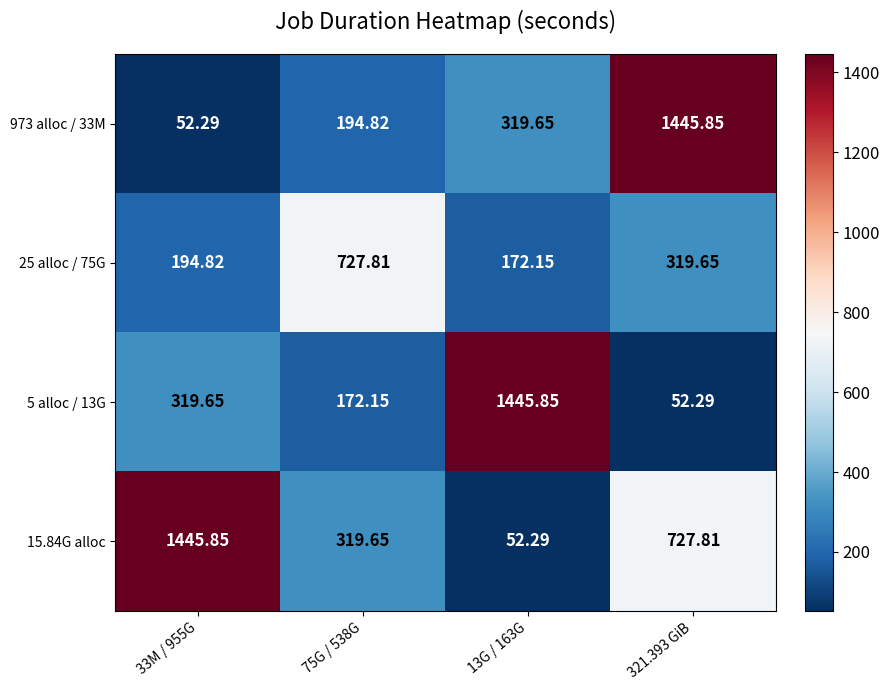

What is the difference between the highest and lowest values at 13G / 163G?

1393.6